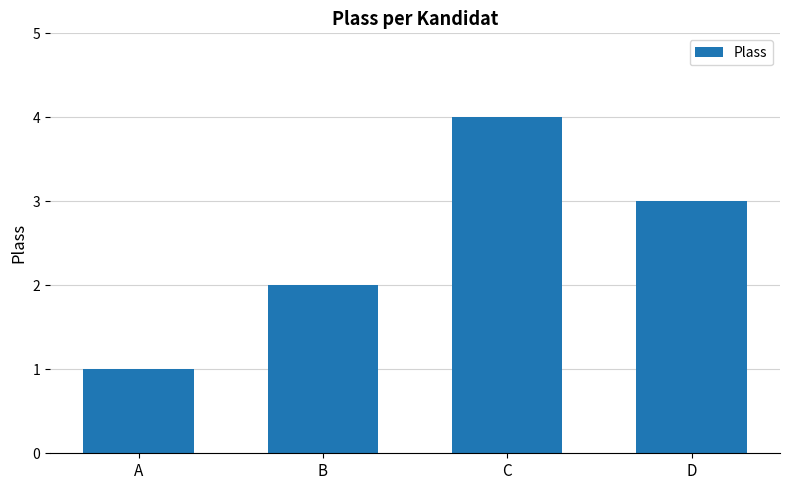

Are the bars grouped side by side (vs. stacked)?

No